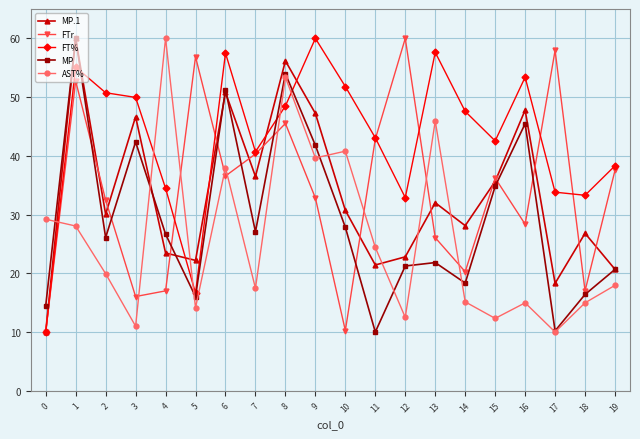

What is the average value of the FTr series?

33.8